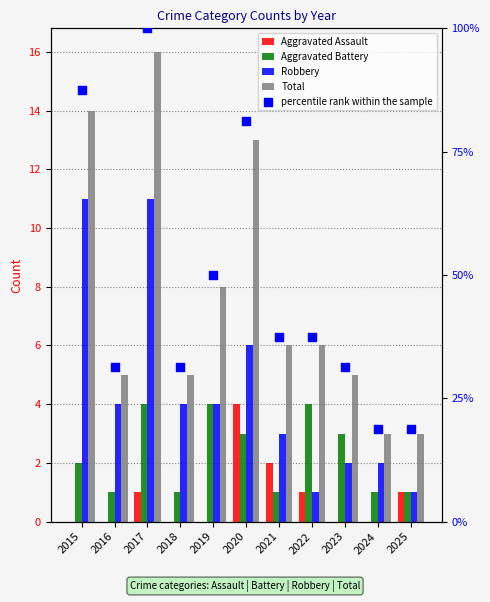

What are all the series names shown in the legend?

Aggravated Assault, Aggravated Battery, Robbery, Total, percentile rank within the sample